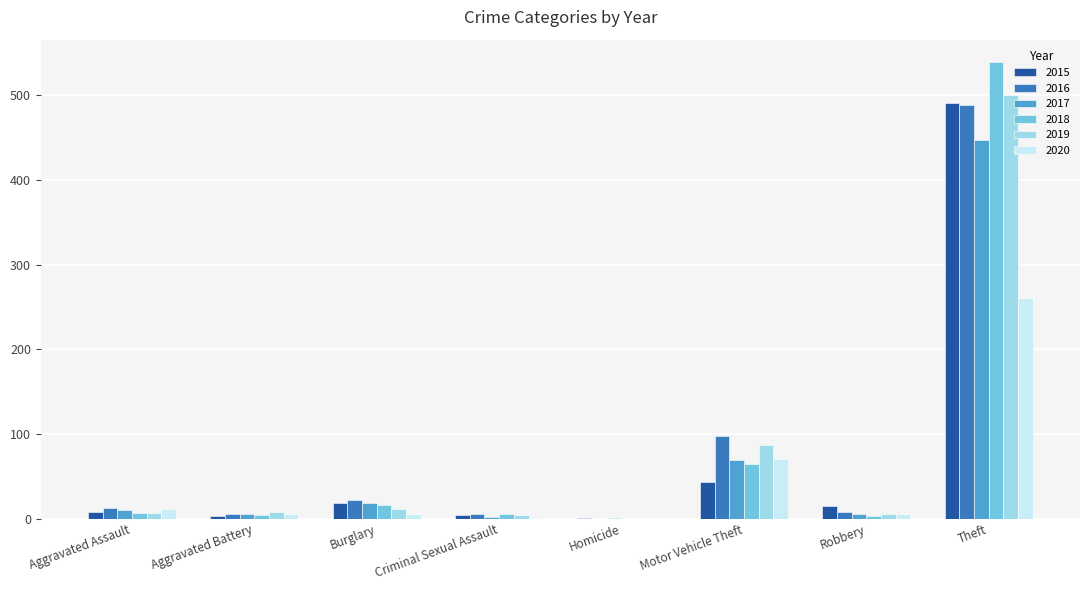

How many positive values does the 2019 series have?

7